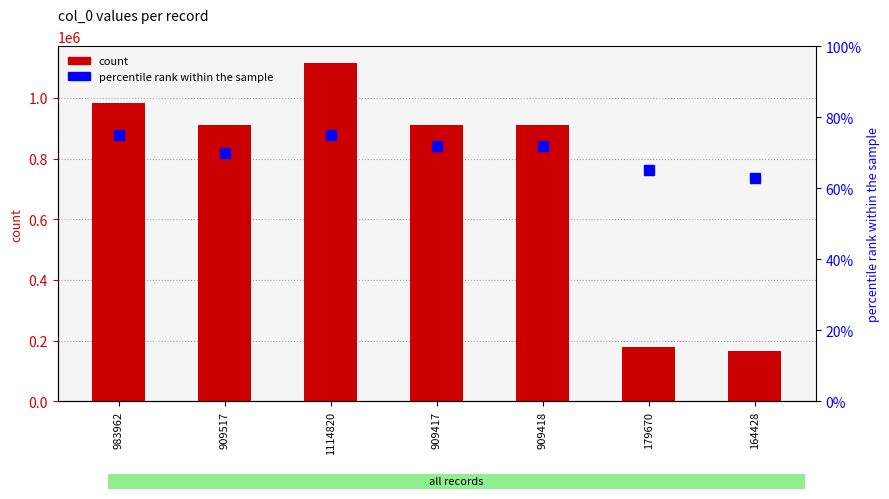

List the series in order of their peak value, lowest first.

percentile rank within the sample, count